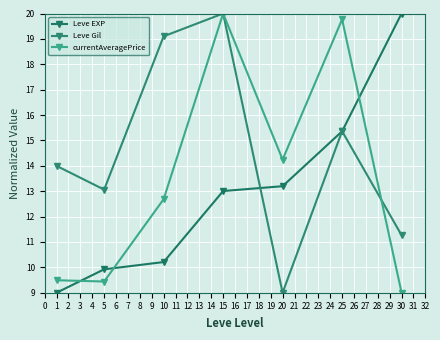

How many values in the currentAveragePrice series exceed 12?

4